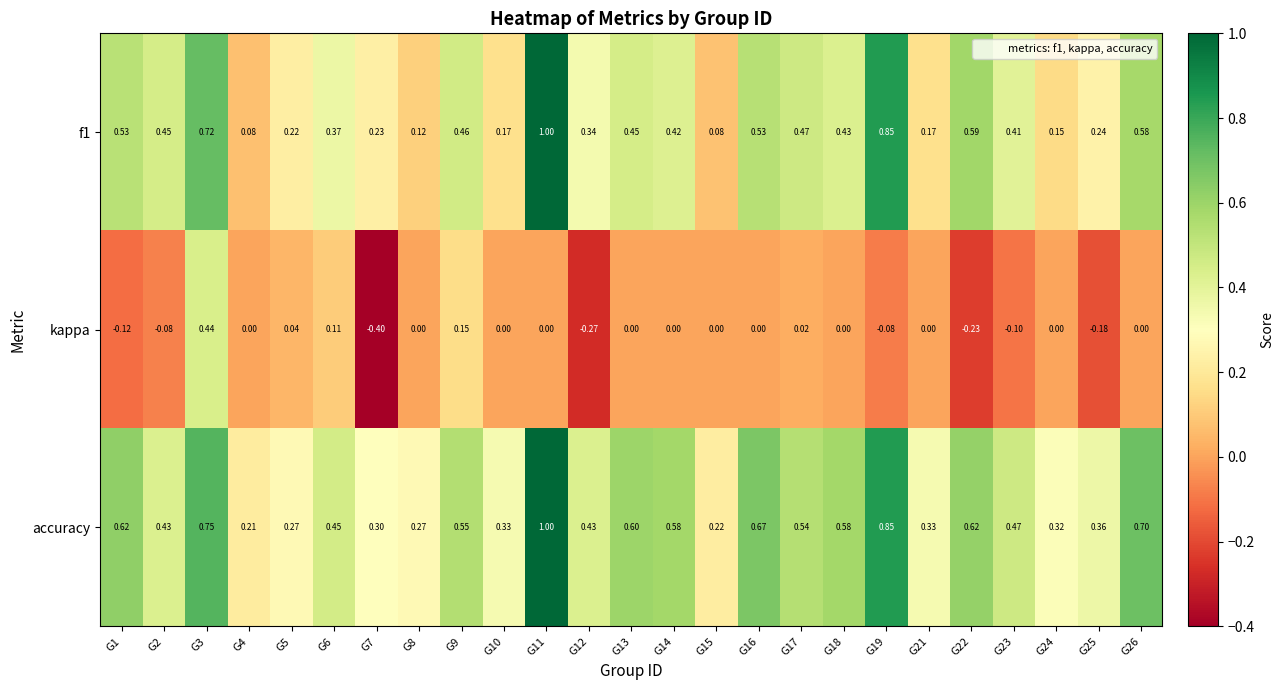

Which series has the largest total across all categories?

accuracy